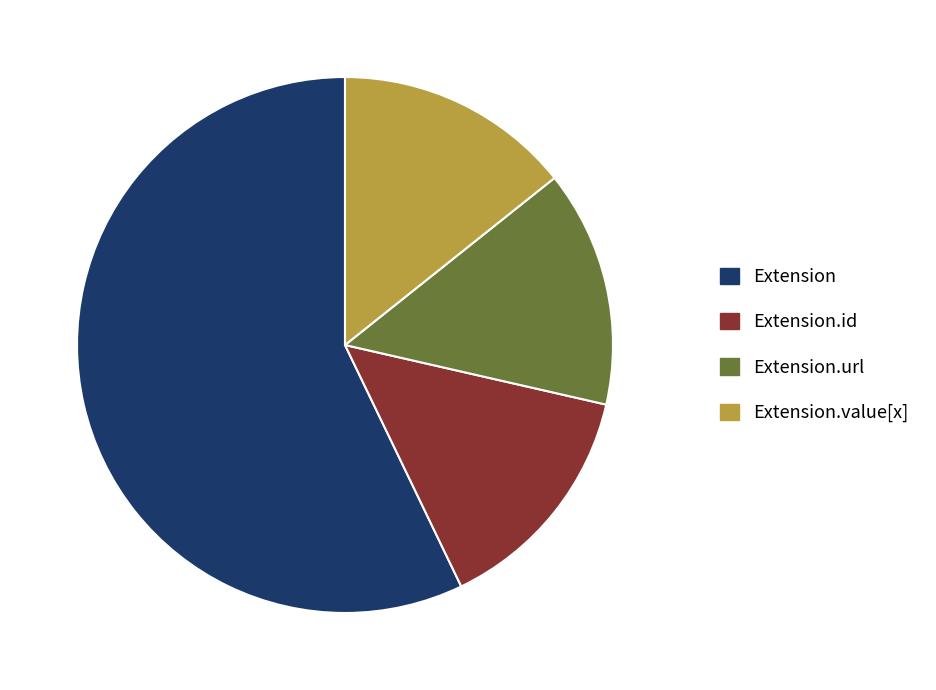

How many segments does this pie chart have?

4